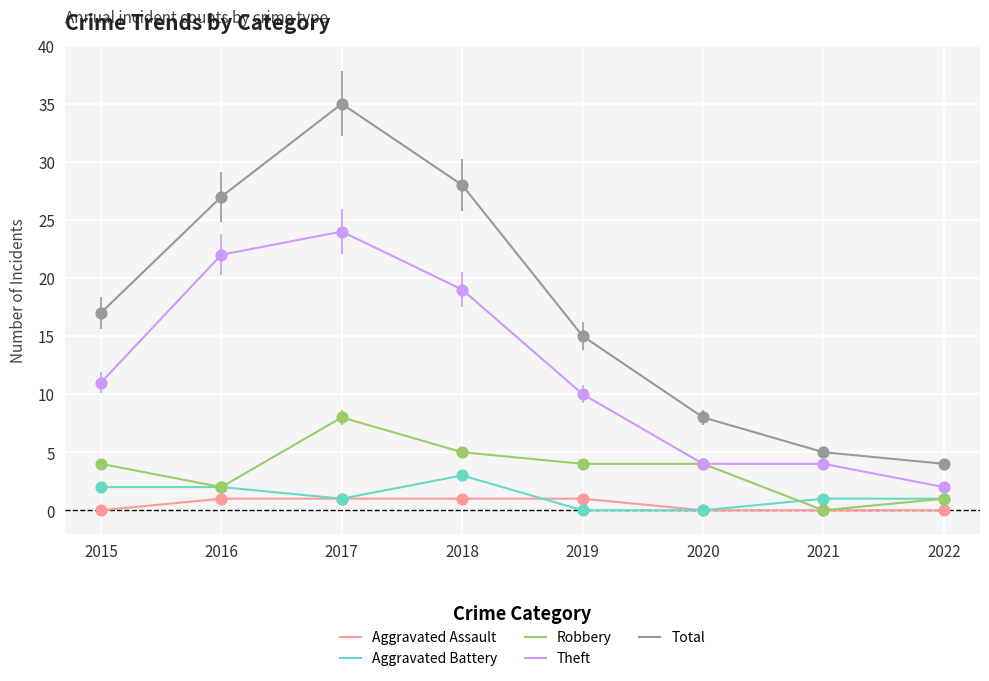

What are all the series names shown in the legend?

Aggravated Assault, Aggravated Battery, Robbery, Theft, Total